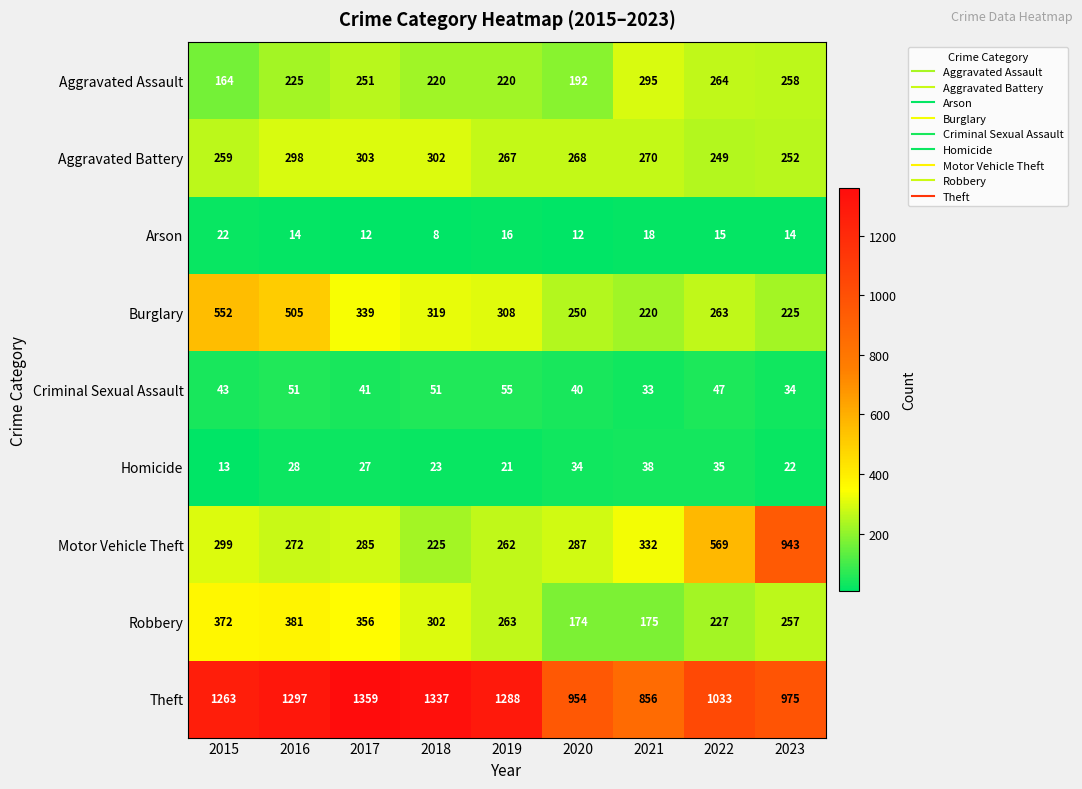

True or false: Theft has a value of 1297 at 2016.

True